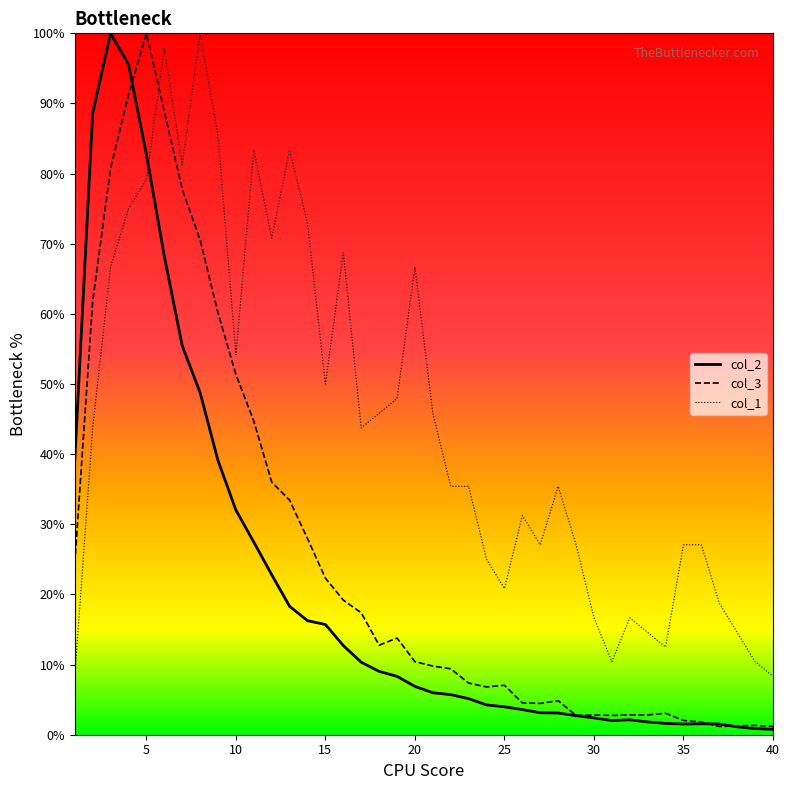

Which series ends up on top after the final intersection of col_1 and col_2?

col_1